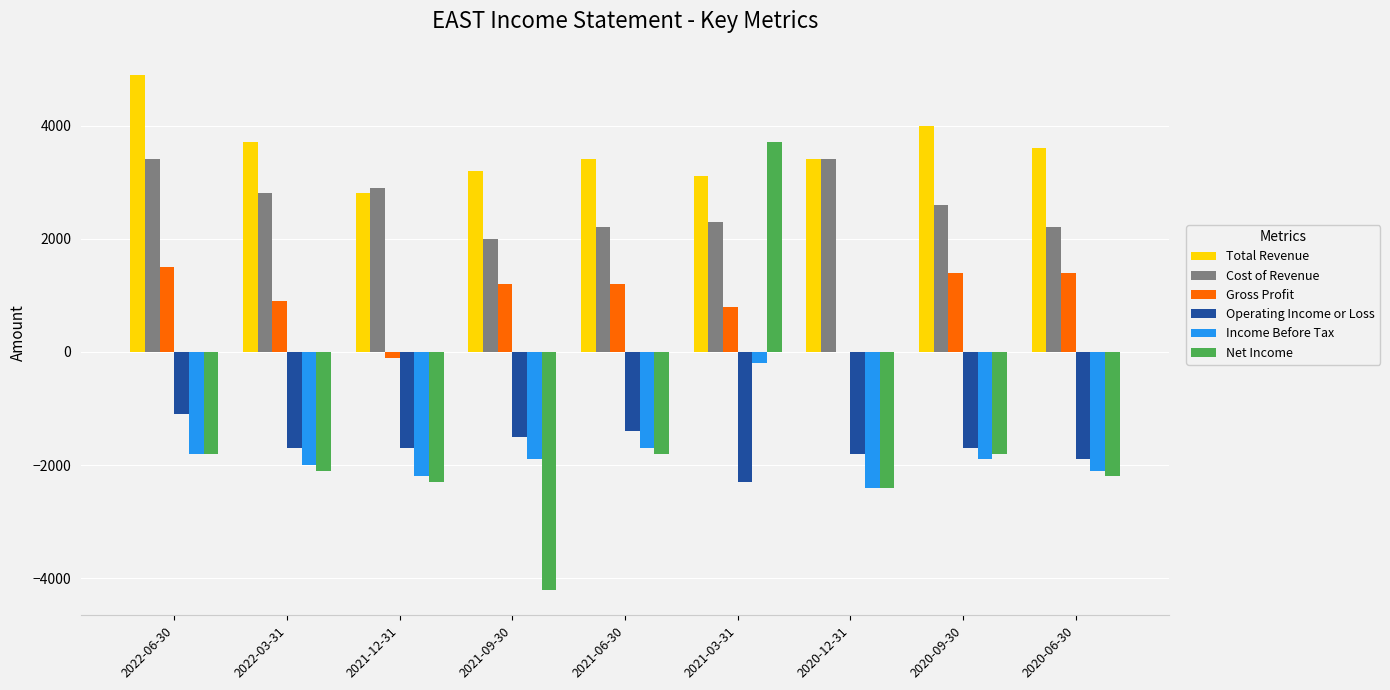

Read the Income Before Tax value at 2020-09-30.

-1900